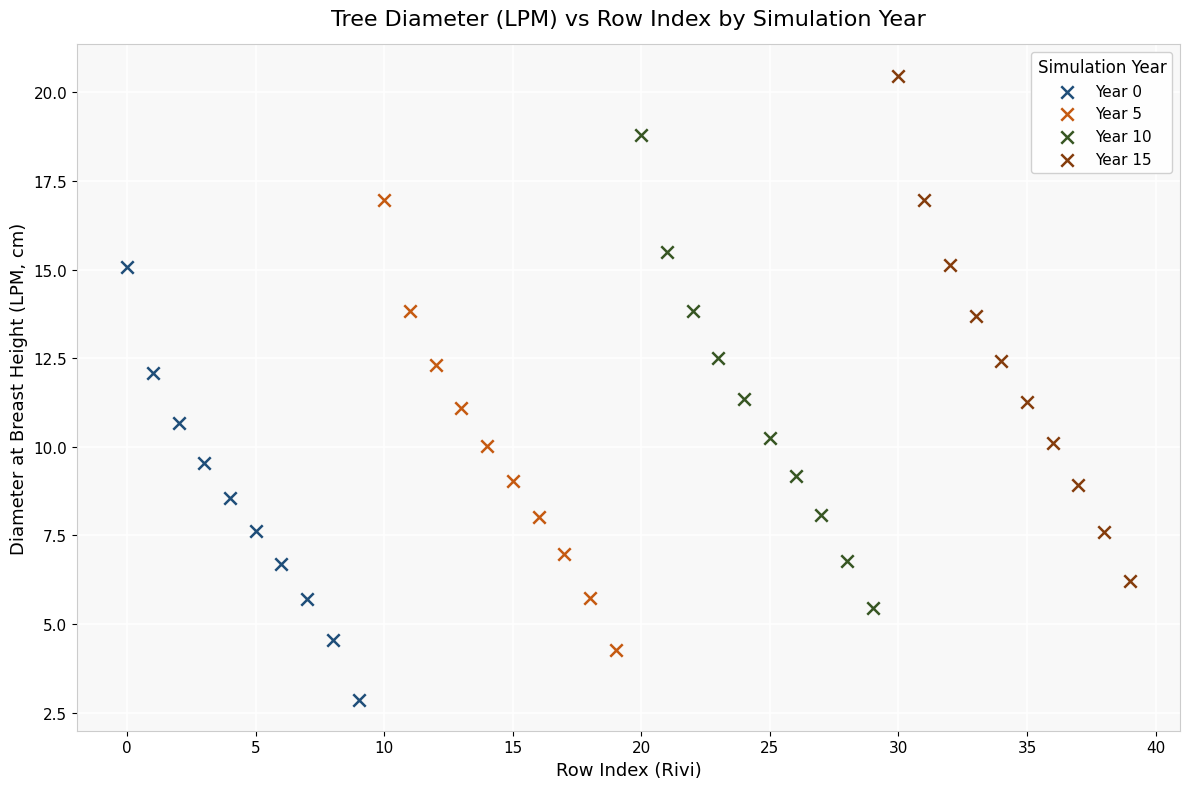

Which series contains the highest Y value?

Year 15